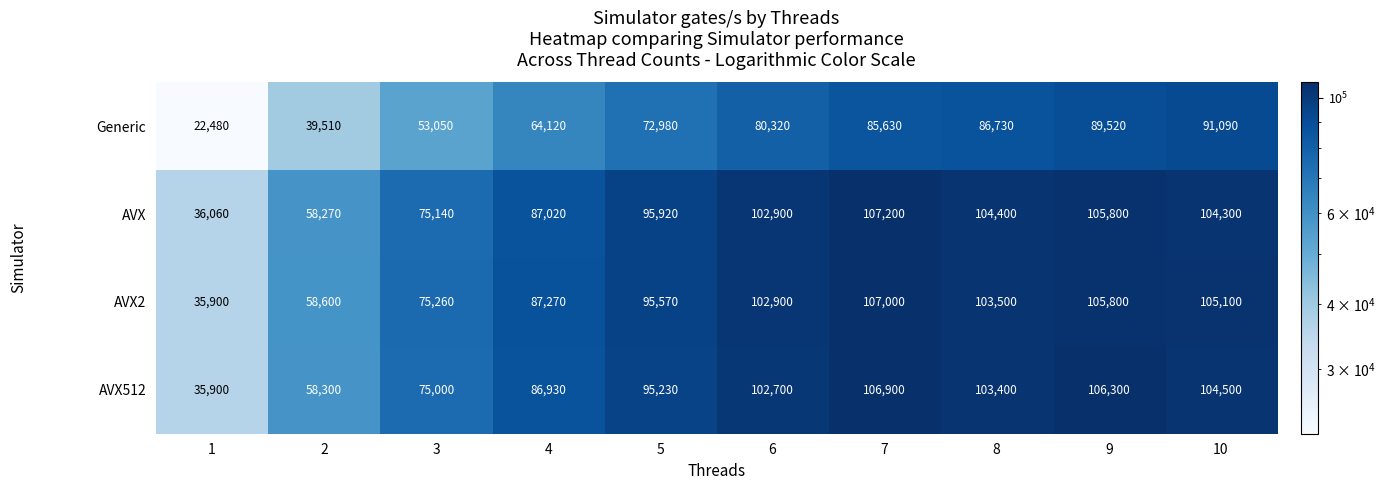

At which category is the sum across all series the highest?

9